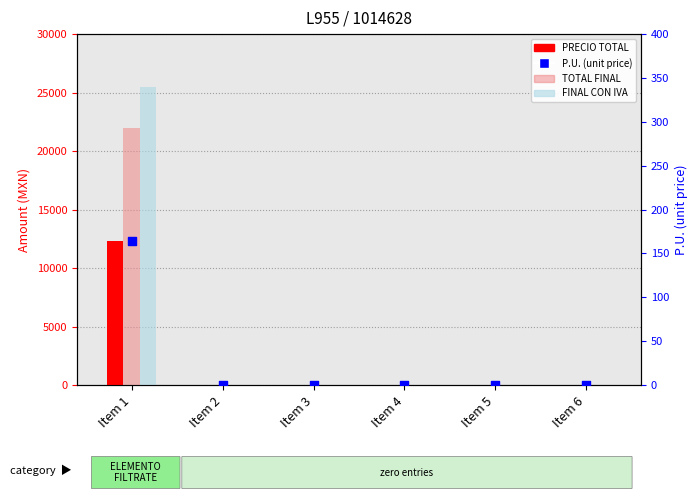

Which series has the widest spread of Y values?

FINAL CON IVA